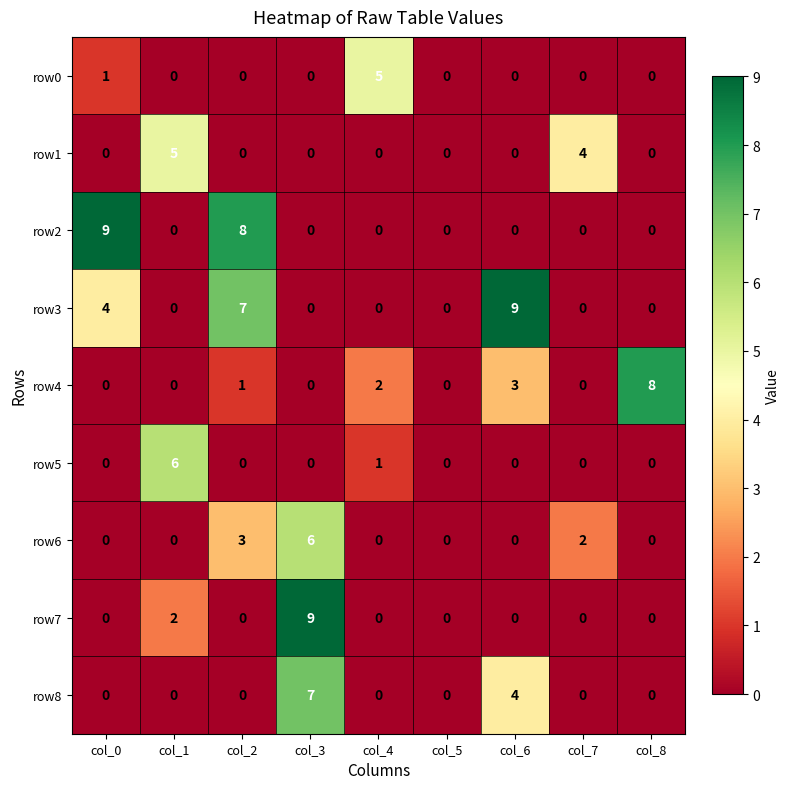

Is it true that row8 equals 0 at col_1?

True